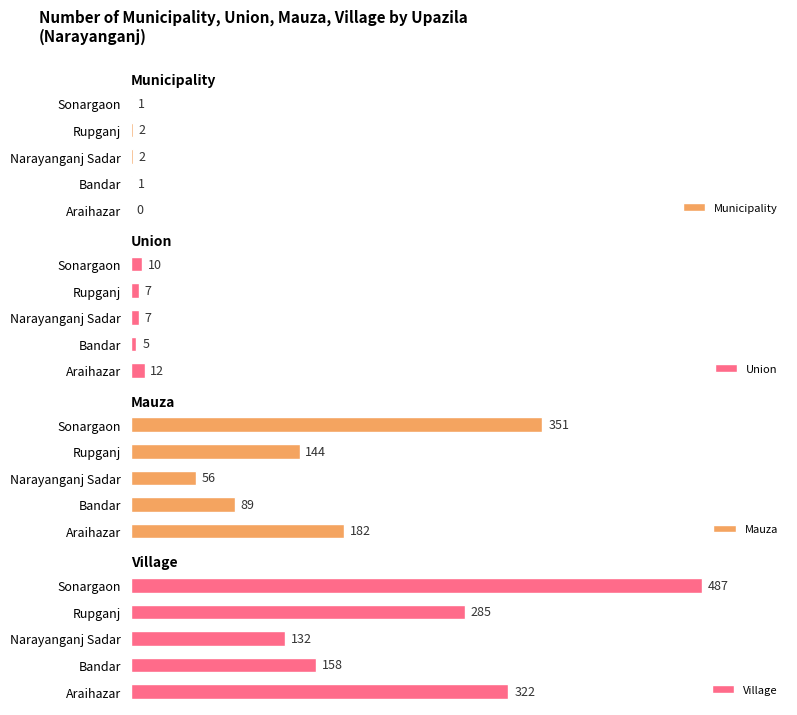

At which label does Union reach its peak?

Araihazar